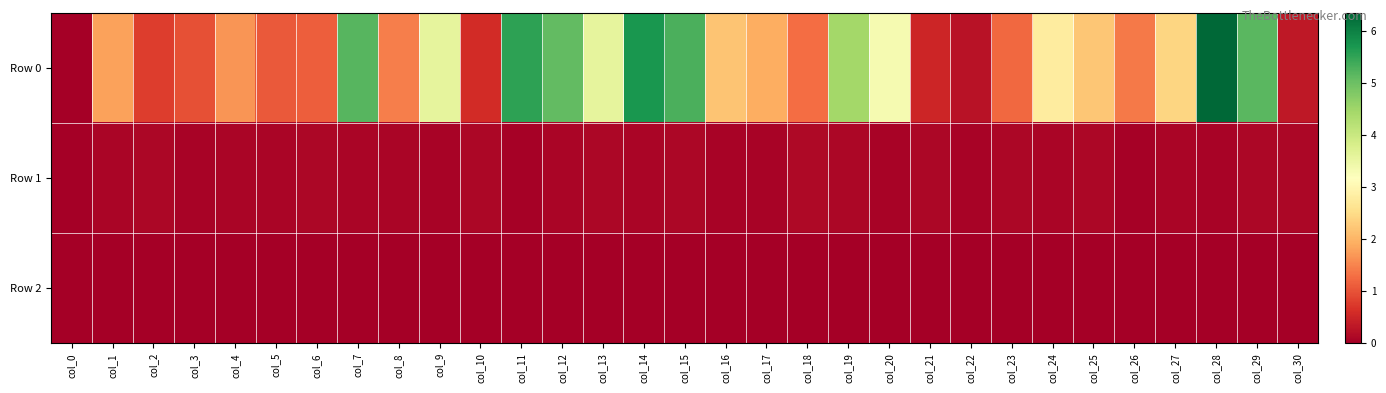

Which series has the largest range (max minus min)?

Row 0